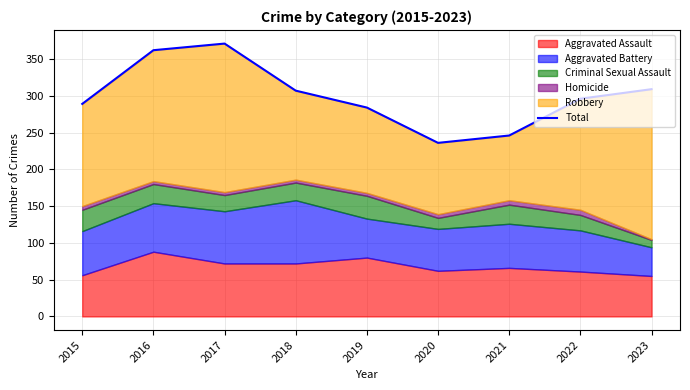

Rank the categories by value from highest to lowest.

2017, 2016, 2023, 2018, 2022, 2015, 2019, 2021, 2020